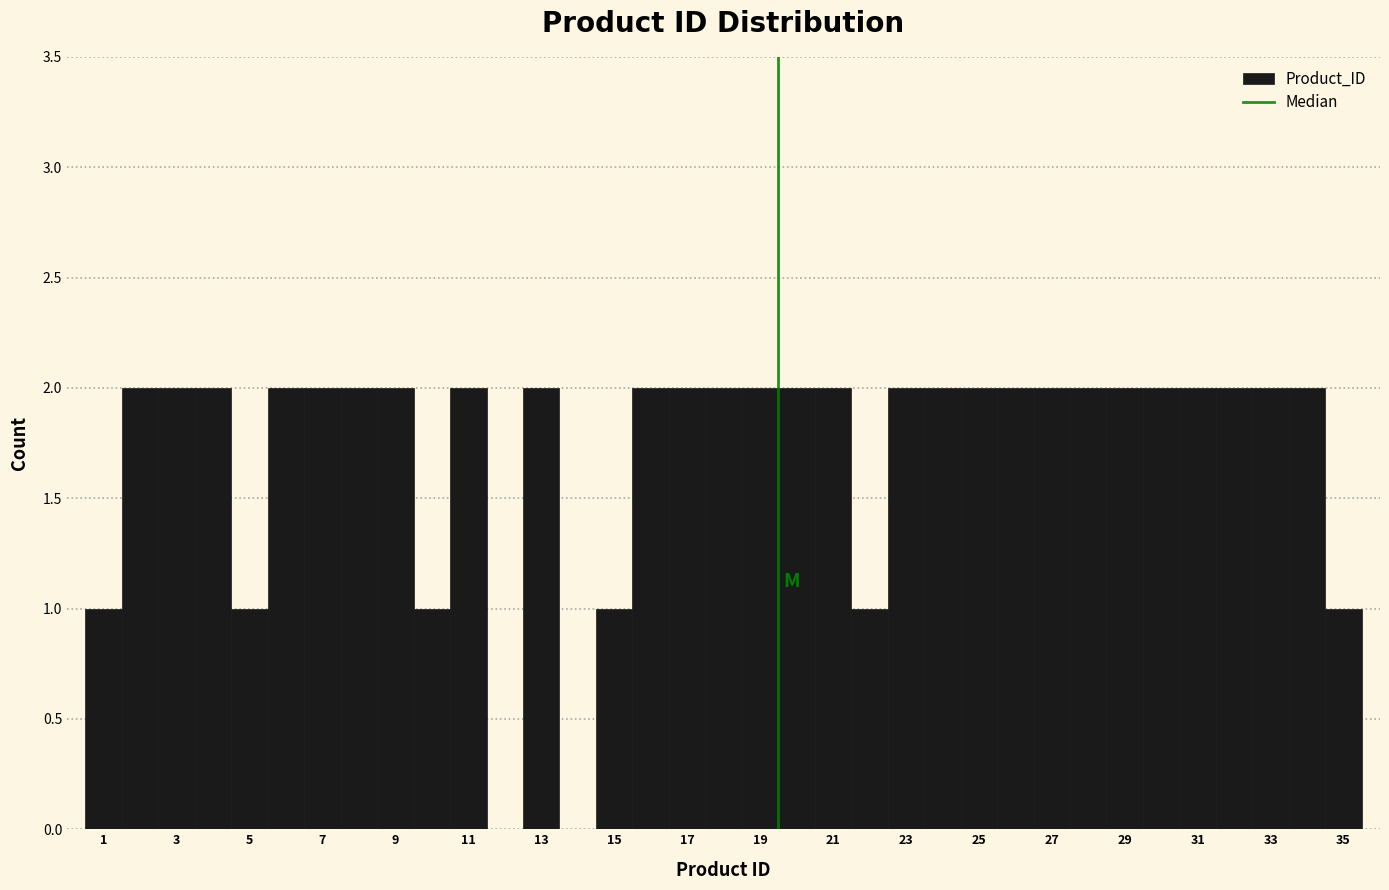

How tall is the bar that spans 7.5 to 8.5 on the x-axis? Neither the bar edges nor the heights are printed on the chart, so give them approximately, as read against the axes.

2